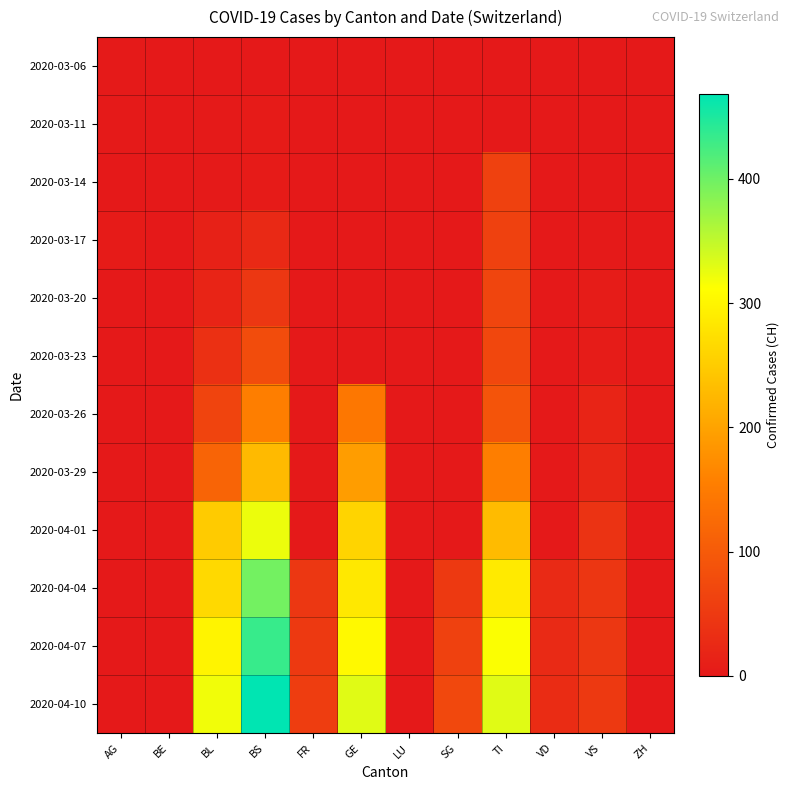

What is the total value across all series at VS?

230